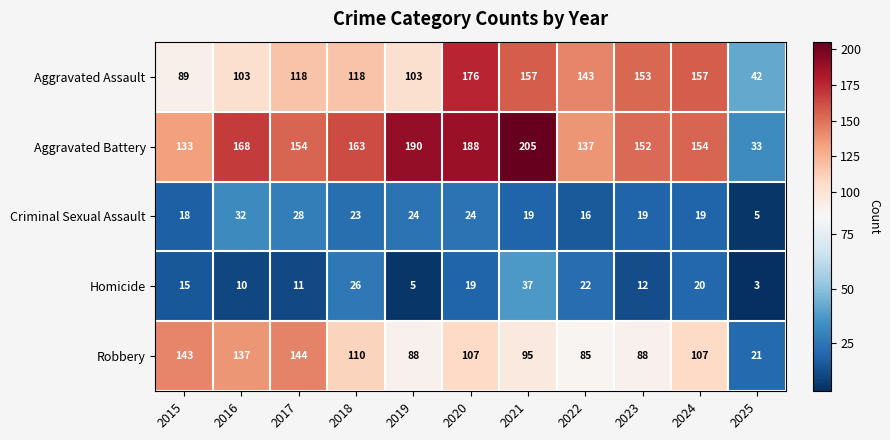

At which category is the sum across all series the highest?

2020